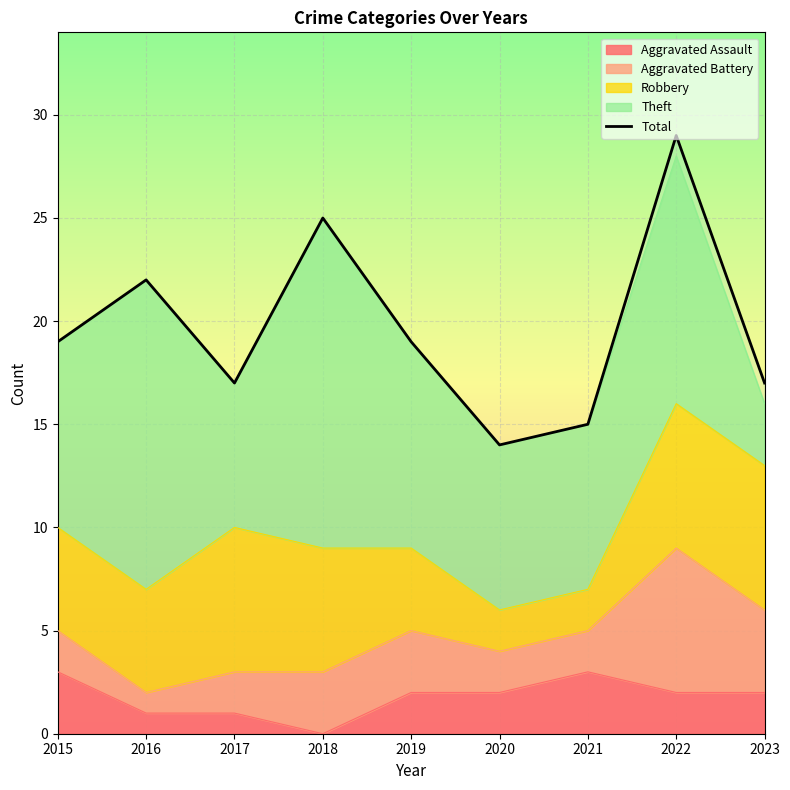

What is the difference between the maximum and minimum values?

15